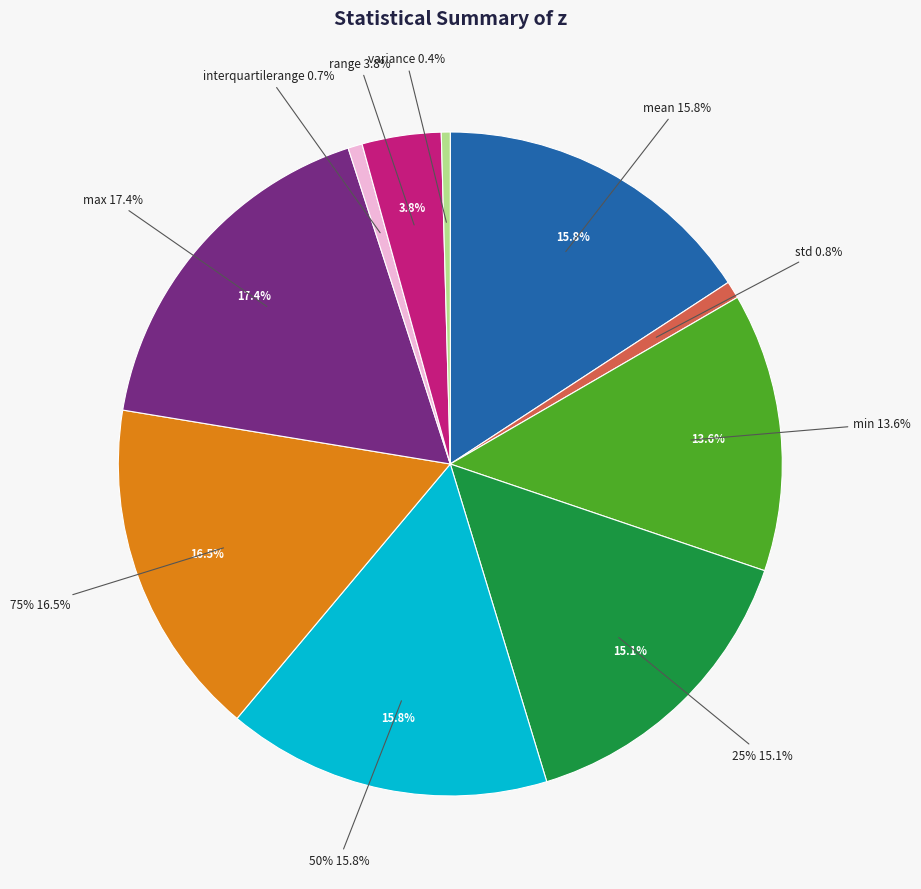

Does 50% account for over 50% of the chart?

No